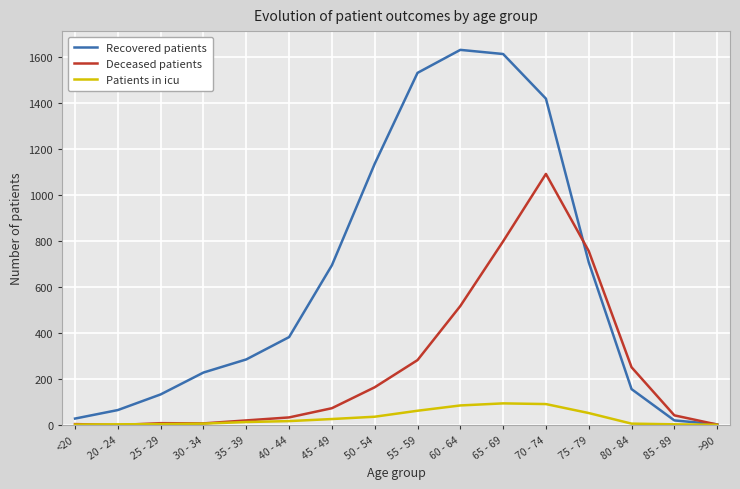

List the series in order of their overall mean, lowest first.

Patients in icu, Deceased patients, Recovered patients